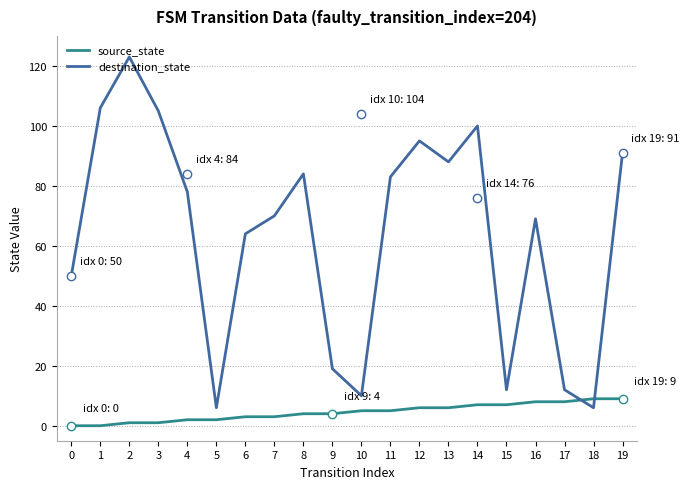

True or false: source_state and destination_state intersect in this chart.

True